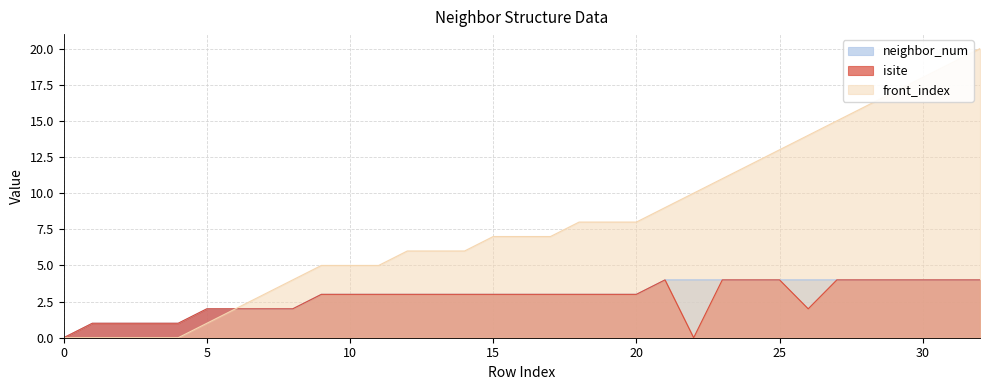

Is it true that neighbor_num equals 4 at 25?

True